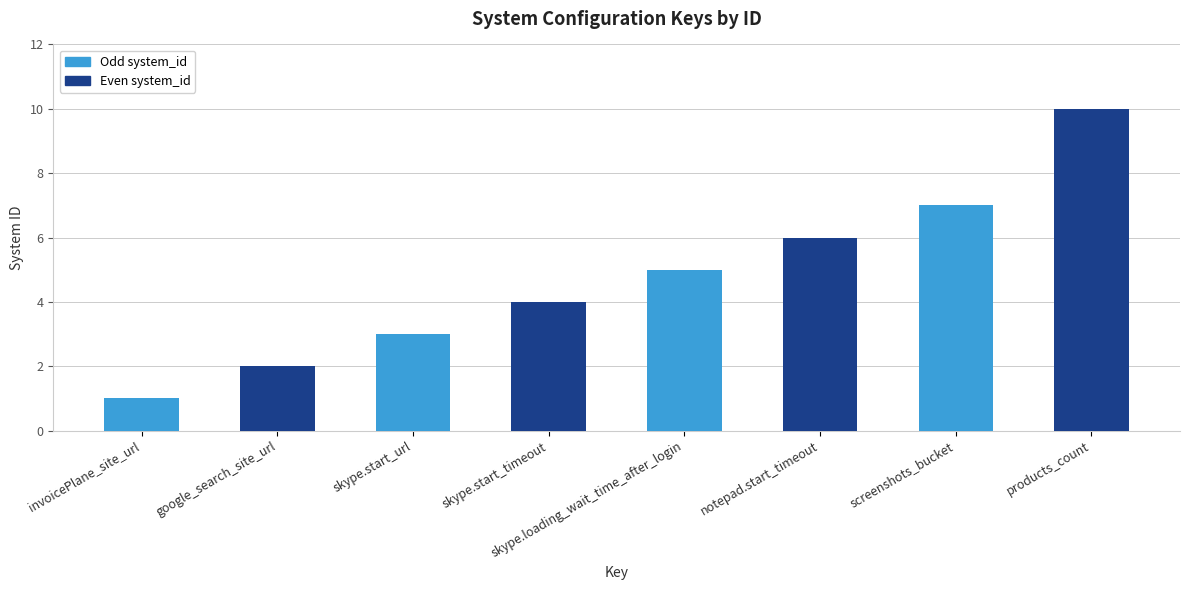

At which label is the value closest to 5?

skype.loading_wait_time_after_login